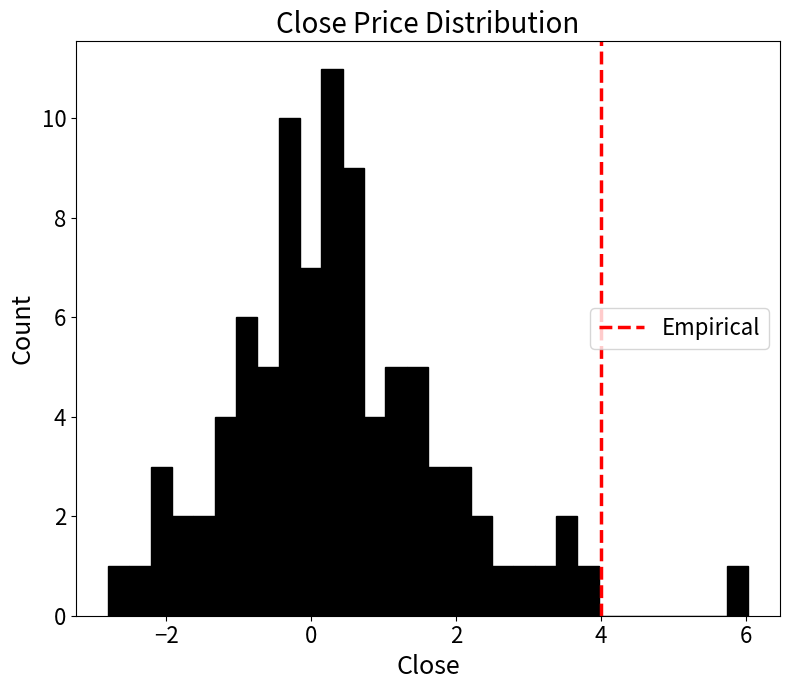

Around what value on the x-axis is the tallest bar? Give the approximate position of its centre, as read against the axis.

0.2